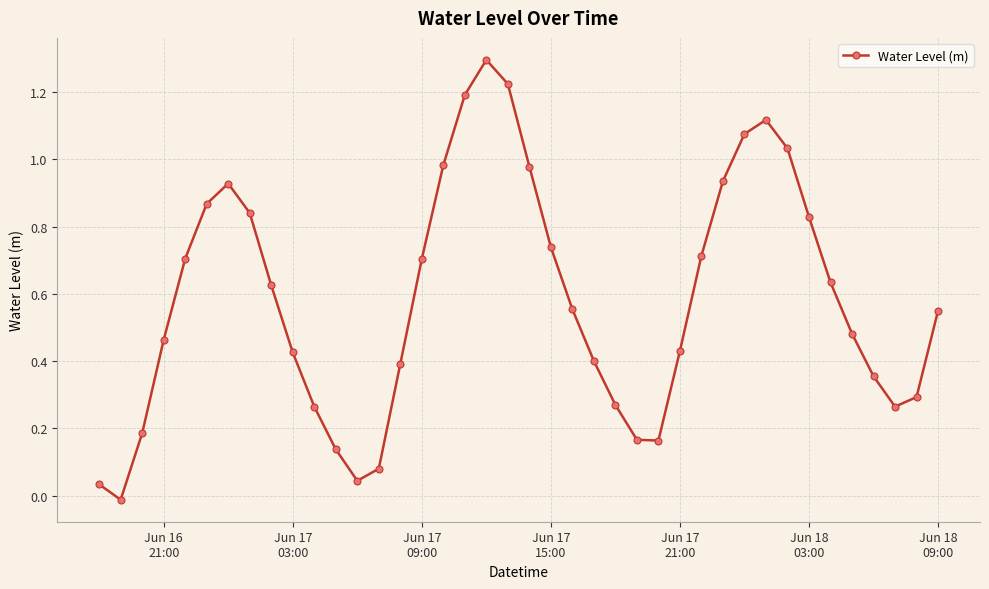

What is the difference between the maximum and minimum values?

1.3